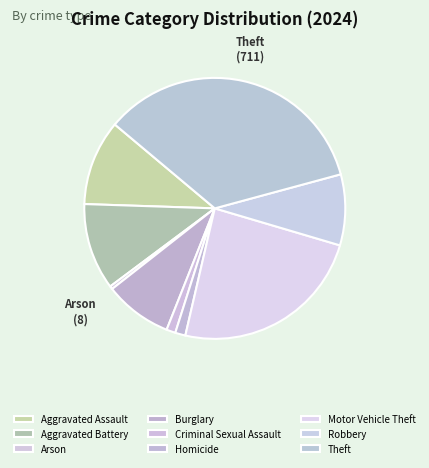

Is there a majority slice in this chart?

No